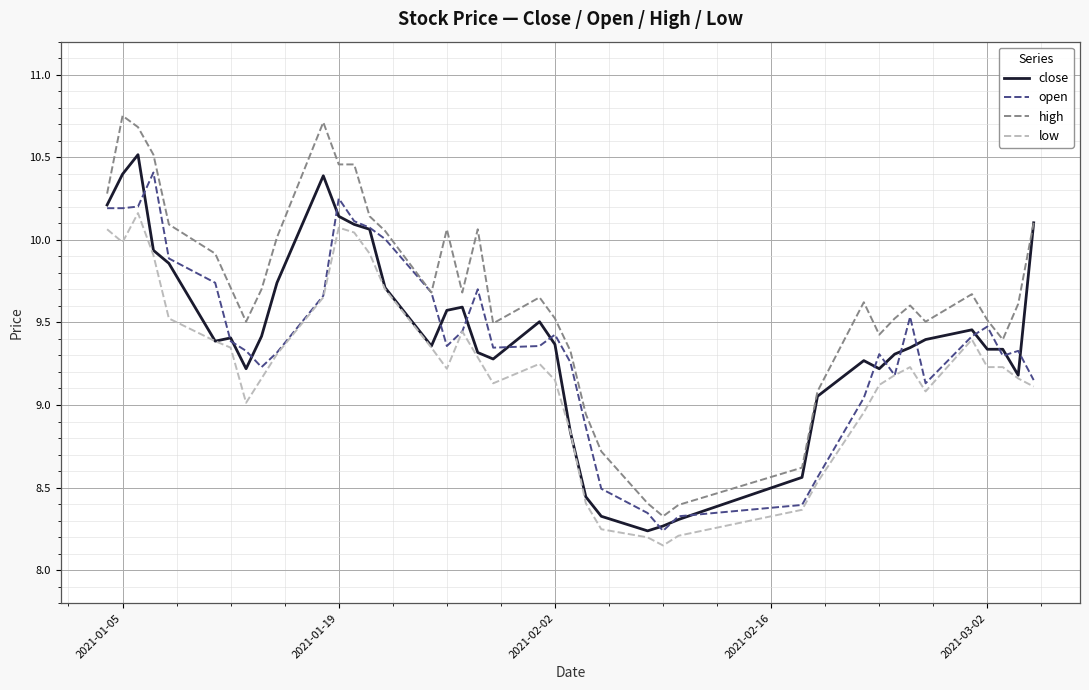

How many lines are shown in the chart?

4